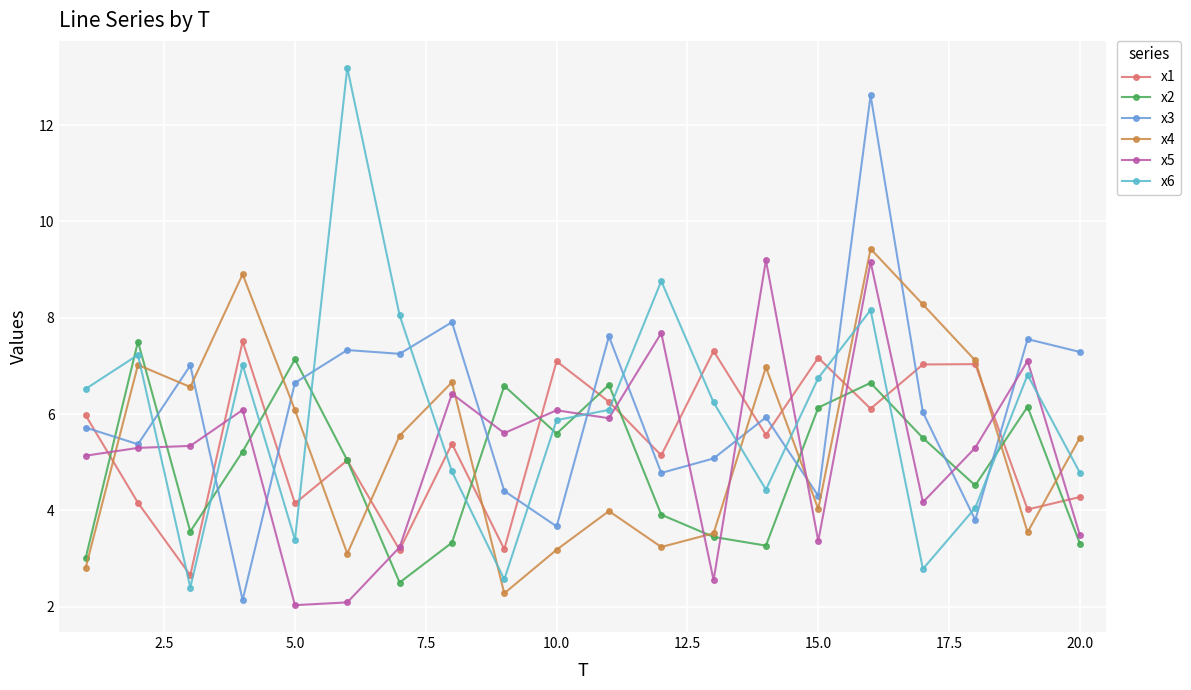

What is the value of the x2 point at the 18th from the left?

4.5